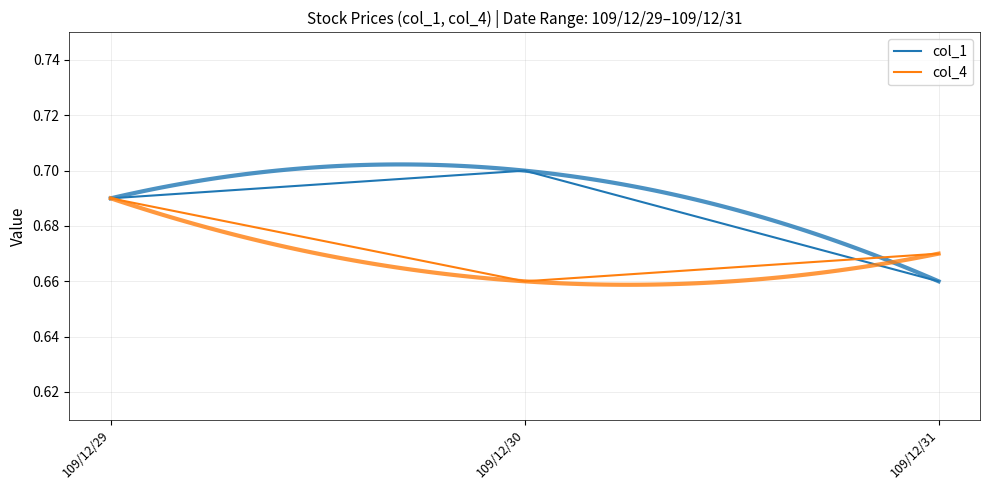

The value of col_1 at 109/12/29 is 1.0. True or false?

False